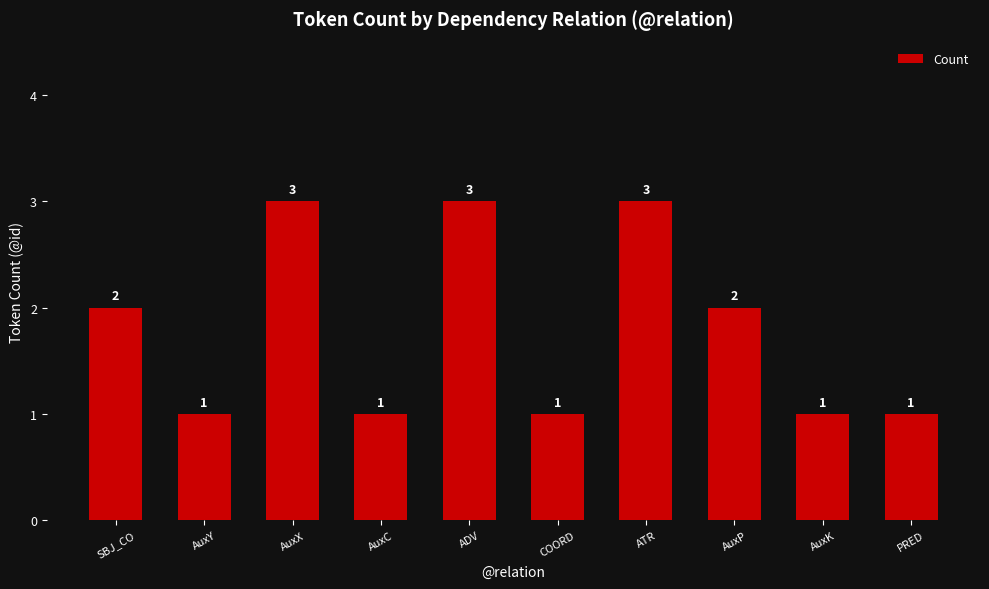

What is the difference between the second highest and second lowest values?

2